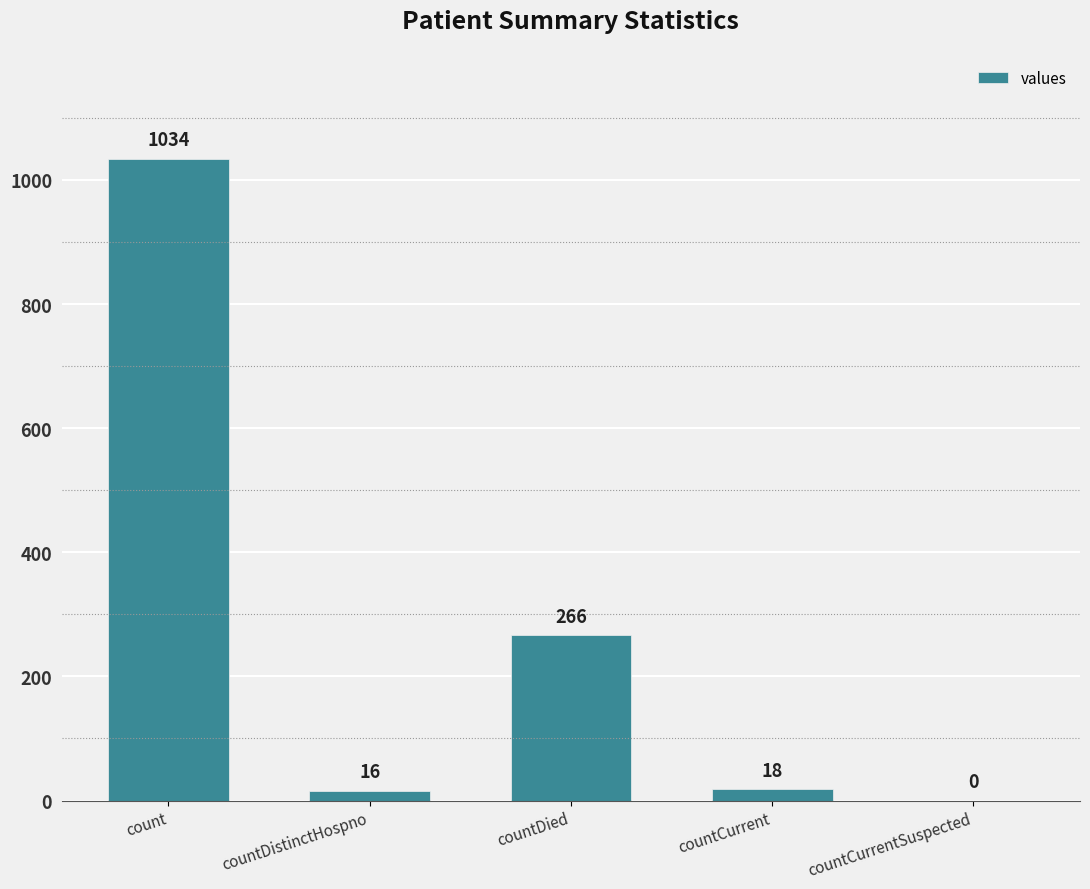

The chart shows a value of 266 at countDied. True or false?

True